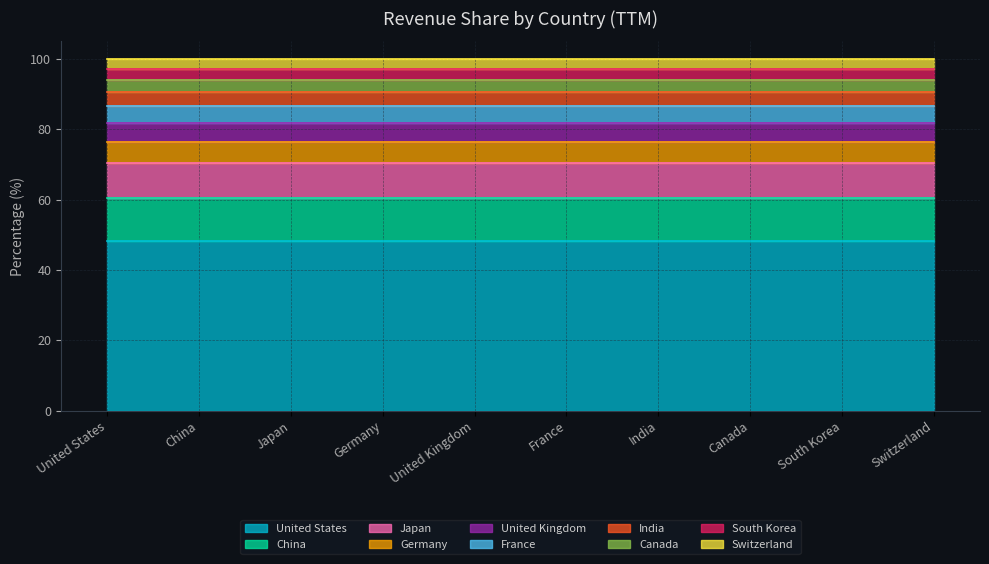

Reading right to left, extract all data points from this chart.

Switzerland=2.8	South Korea=3.1	Canada=3.6	India=3.8	France=5.0	United Kingdom=5.3	Germany=6.2	Japan=9.7	China=12.4	United States=48.1